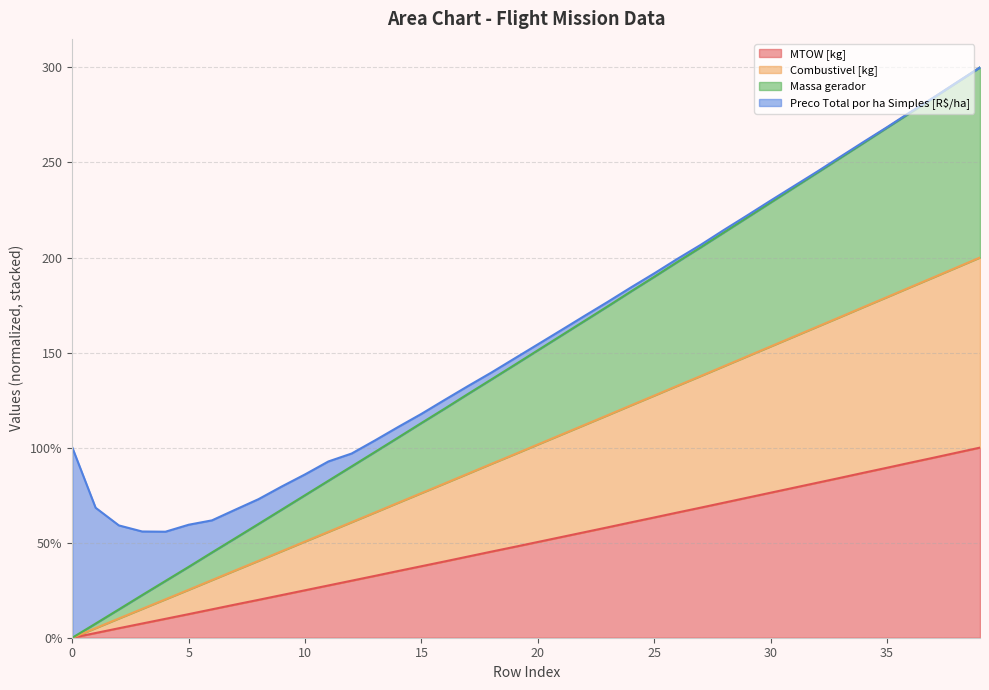

Is it true that Massa gerador equals 197.7 at 26?

True